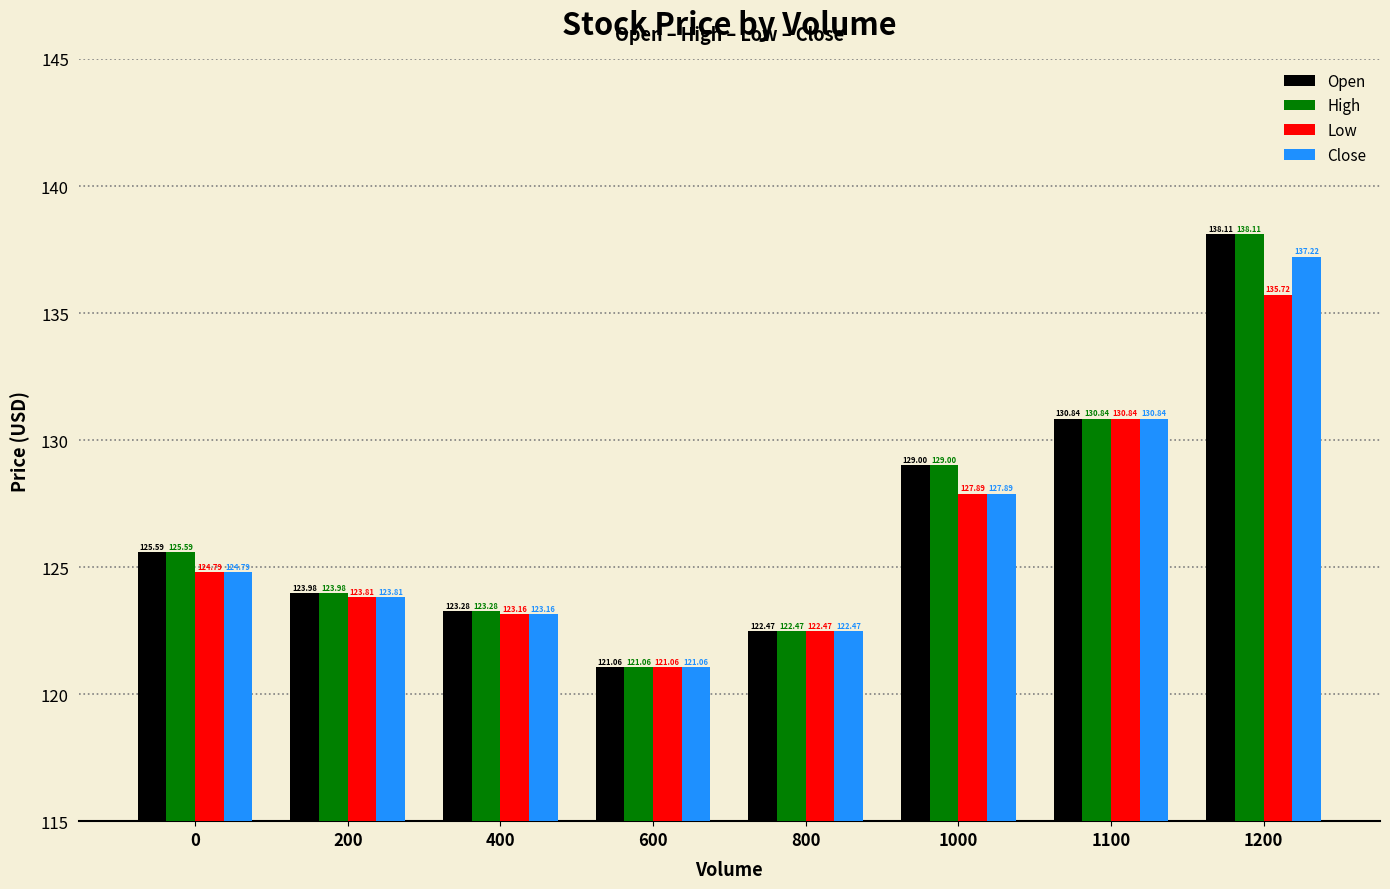

What is the sum of all High values?

1014.3